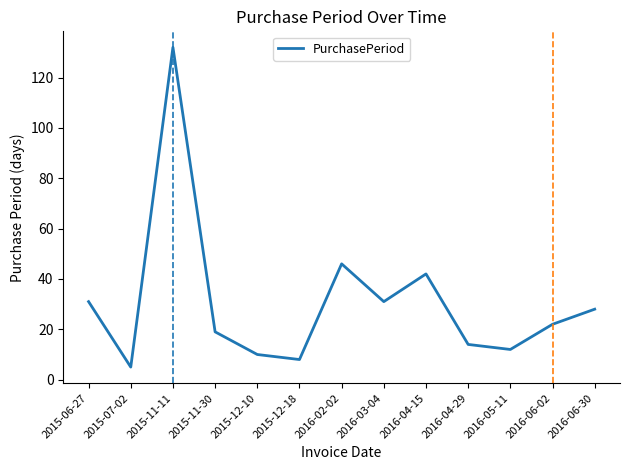

What position from the right is 2015-07-02?

12